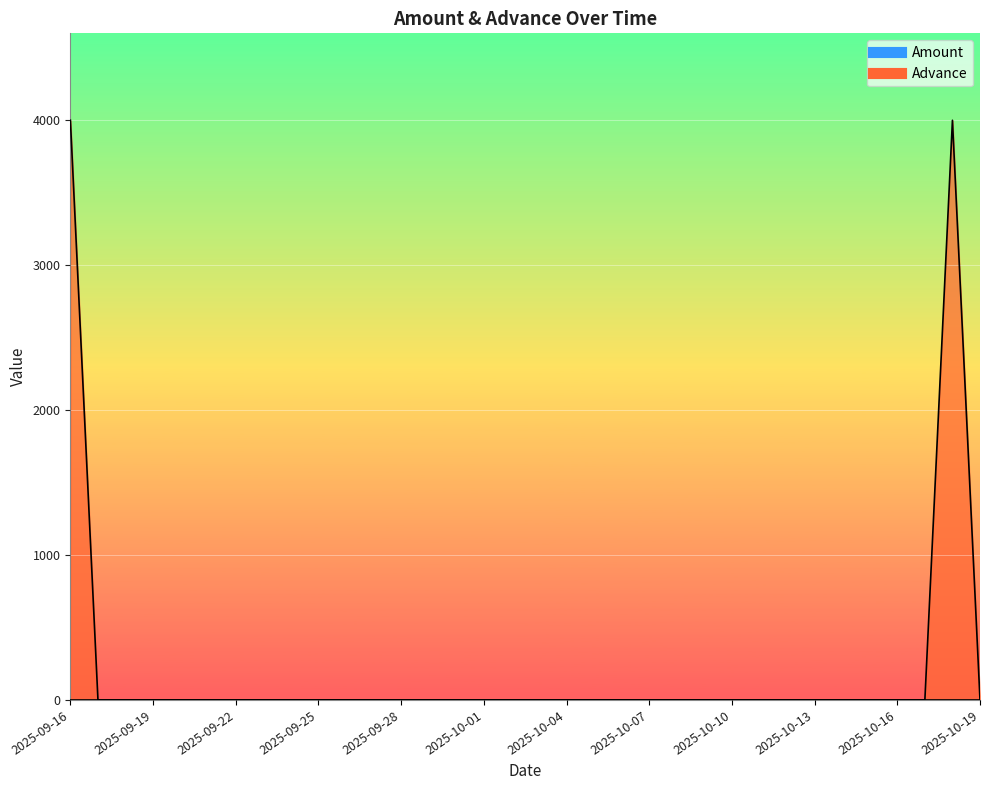

What is the label of the 16th point from the right?

2025-10-04